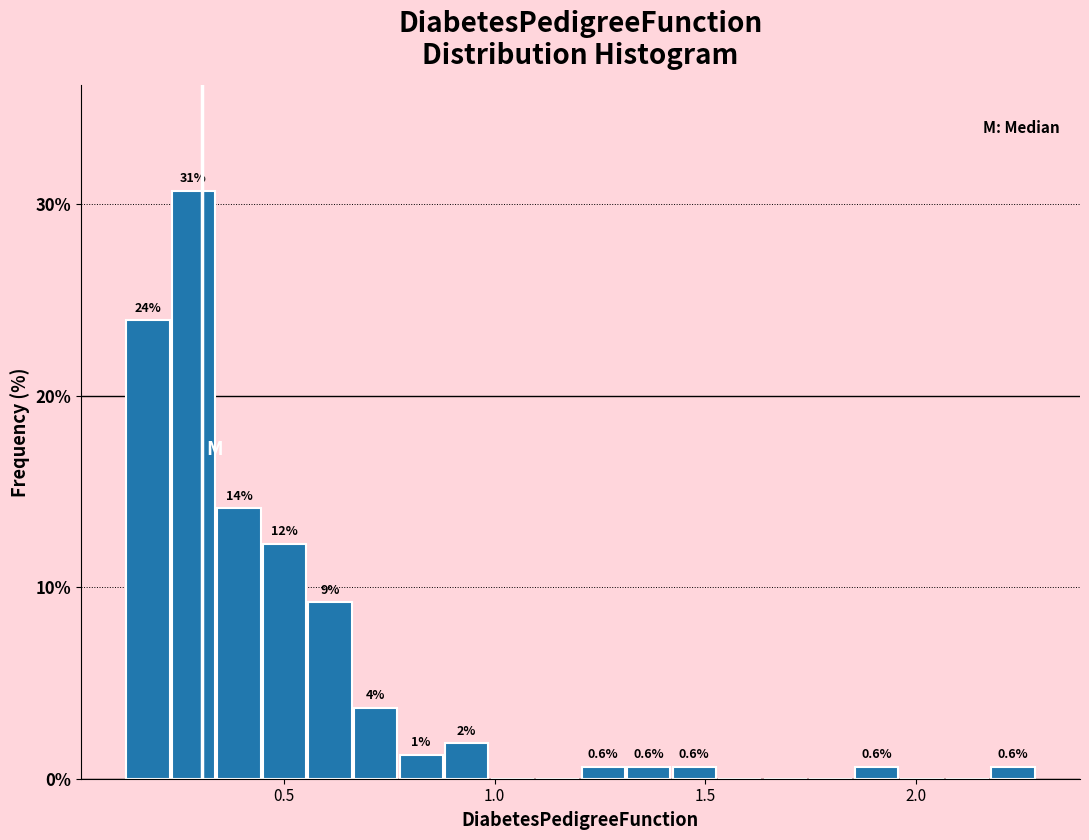

Around what value on the x-axis is the tallest bar? Give the approximate position of its centre, as read against the axis.

0.30